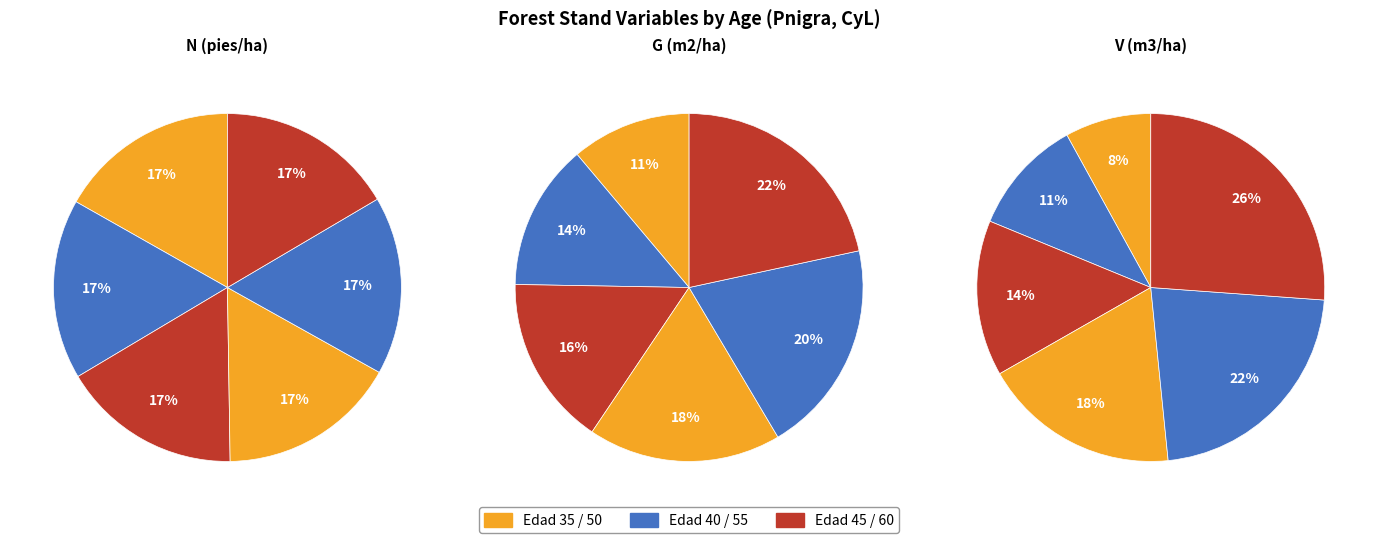

Is it true that 45 is 29% of the pie?

False